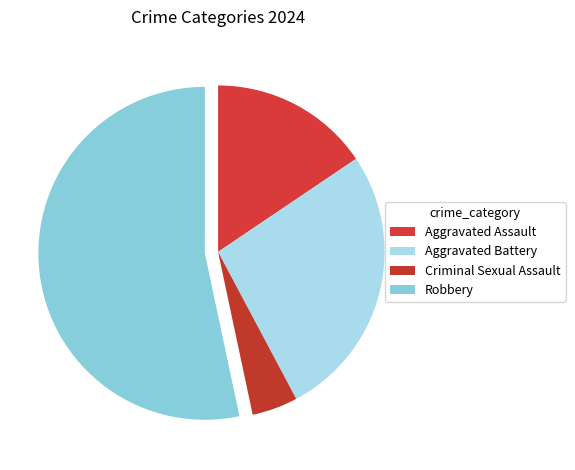

Is it true that Robbery is 66% of the pie?

False